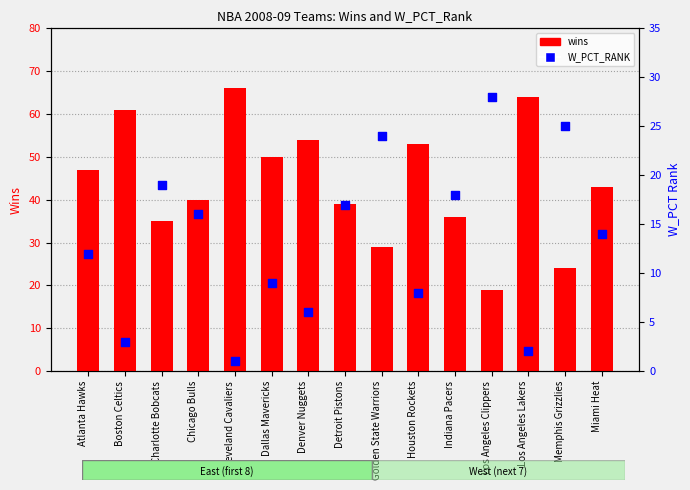

Which series has the largest total across all categories?

wins